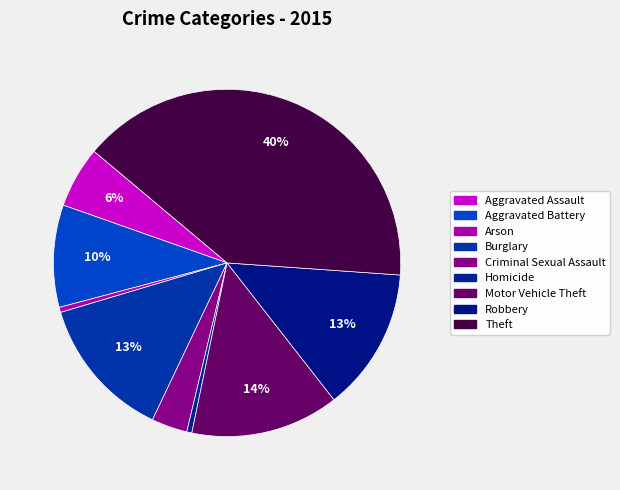

Does any single category account for the majority?

No